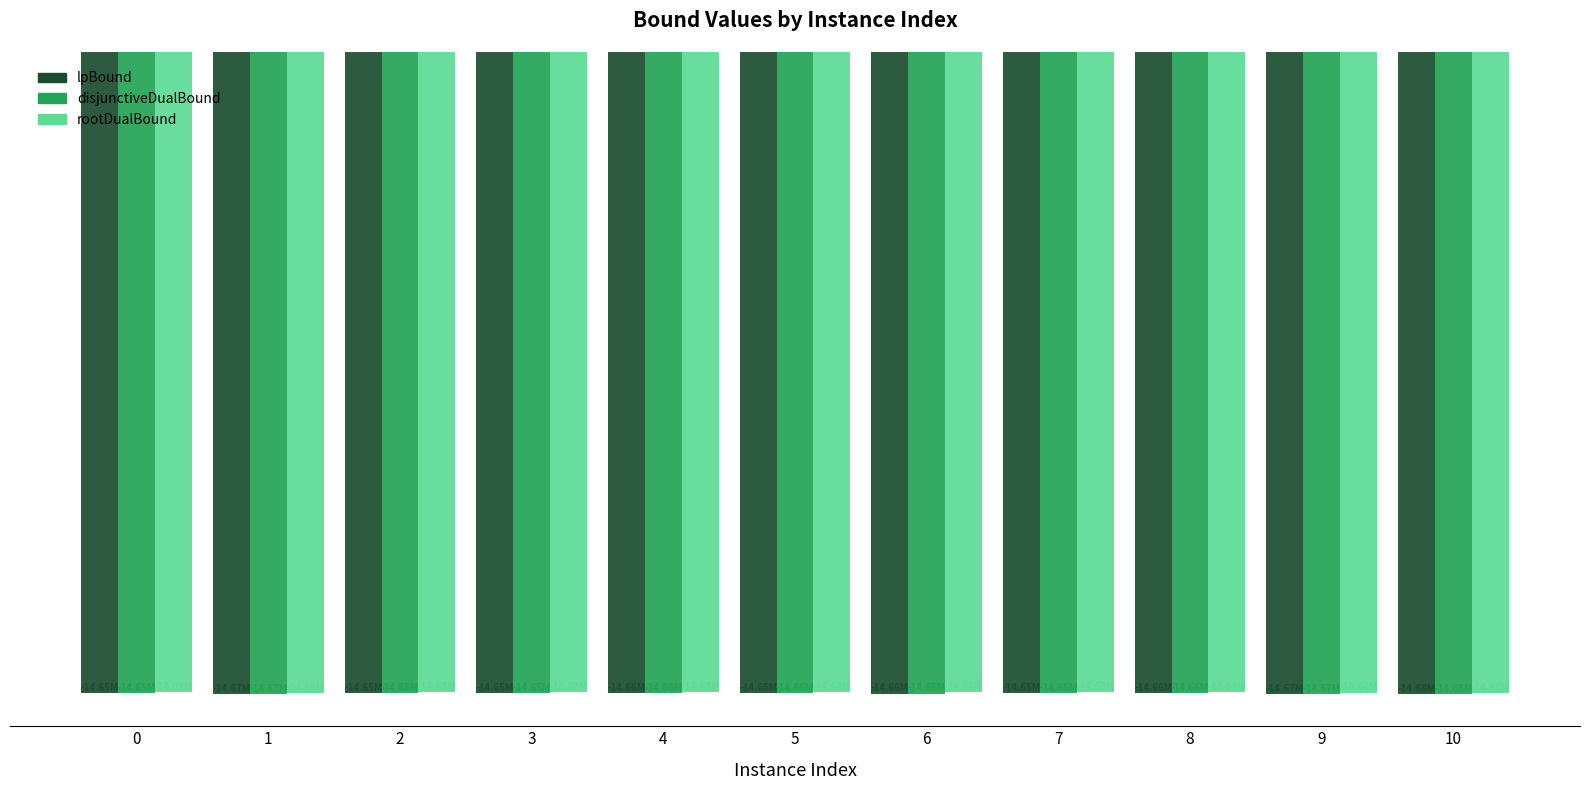

What are all the series names shown in the legend?

lpBound, disjunctiveDualBound, rootDualBound